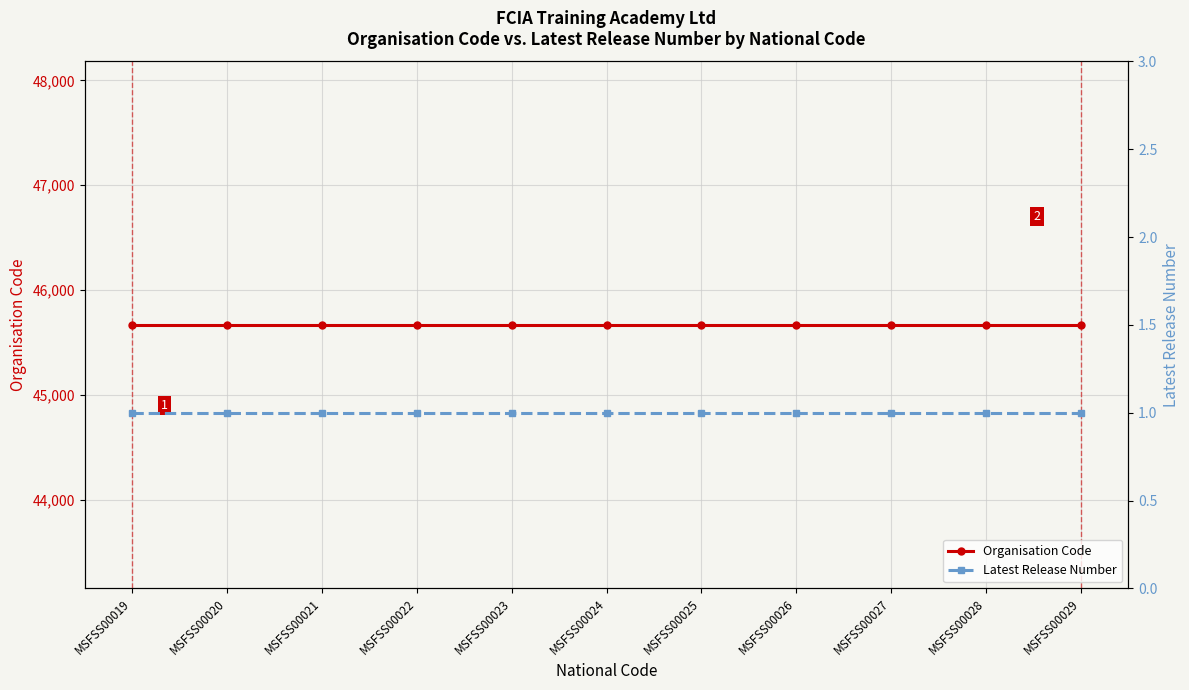

At which label is Latest Release Number closest to 1?

MSFSS00019